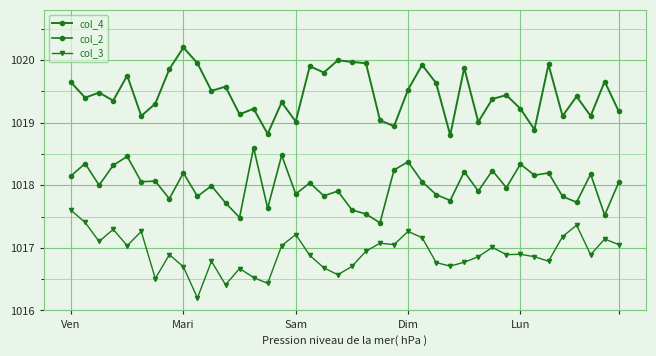

True or false: col_4 and col_2 cross at least once.

False